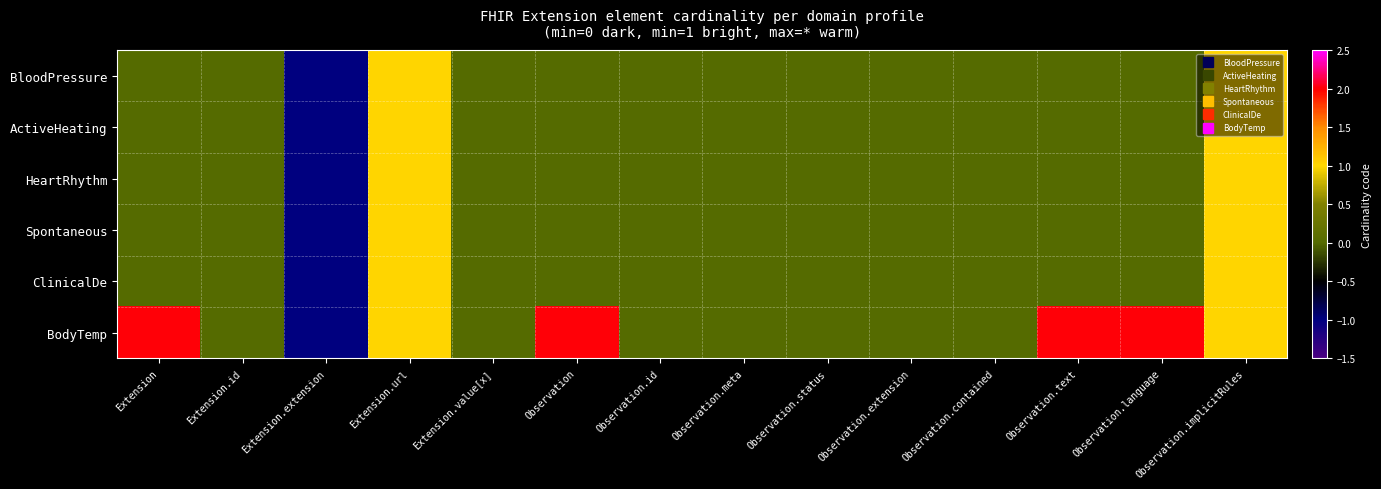

Which has a higher value, Extension or Observation.contained?

Extension